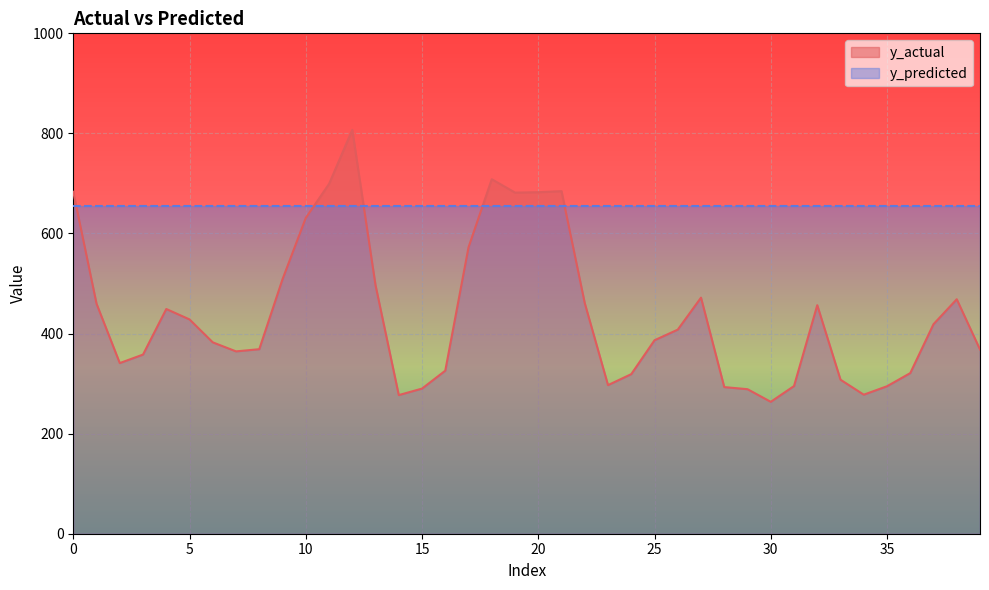

Rank the categories by value from highest to lowest.

12, 18, 11, 21, 0, 20, 19, 10, 17, 9, 13, 27, 38, 22, 1, 32, 4, 5, 37, 26, 25, 6, 8, 39, 7, 3, 2, 16, 36, 24, 33, 23, 31, 35, 28, 15, 29, 34, 14, 30